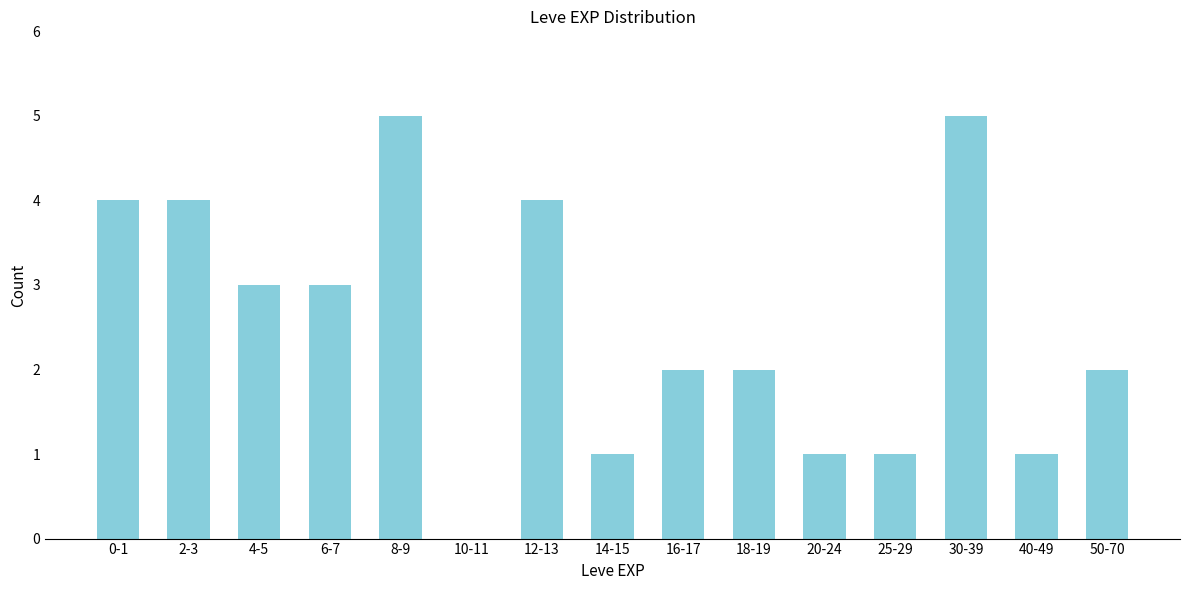

Reading left to right, list all the values displayed in this chart.

0-1=4	2-3=4	4-5=3	6-7=3	8-9=5	10-11=0	12-13=4	14-15=1	16-17=2	18-19=2	20-24=1	25-29=1	30-39=5	40-49=1	50-70=2